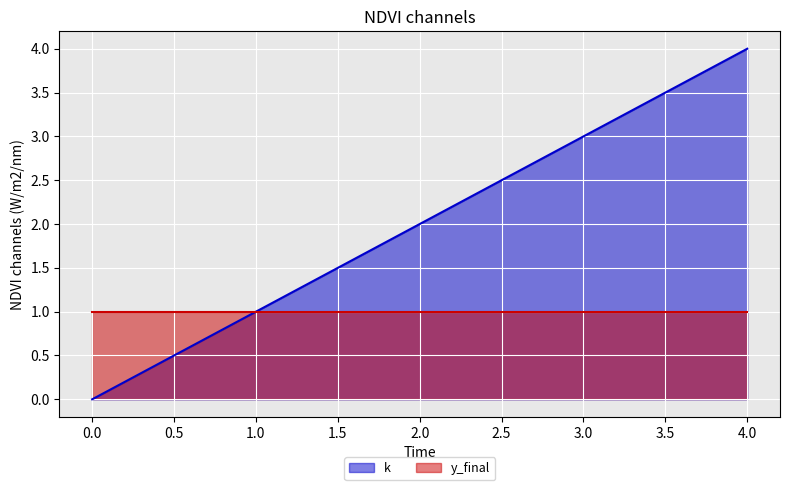

How many distinct data groups are displayed?

2